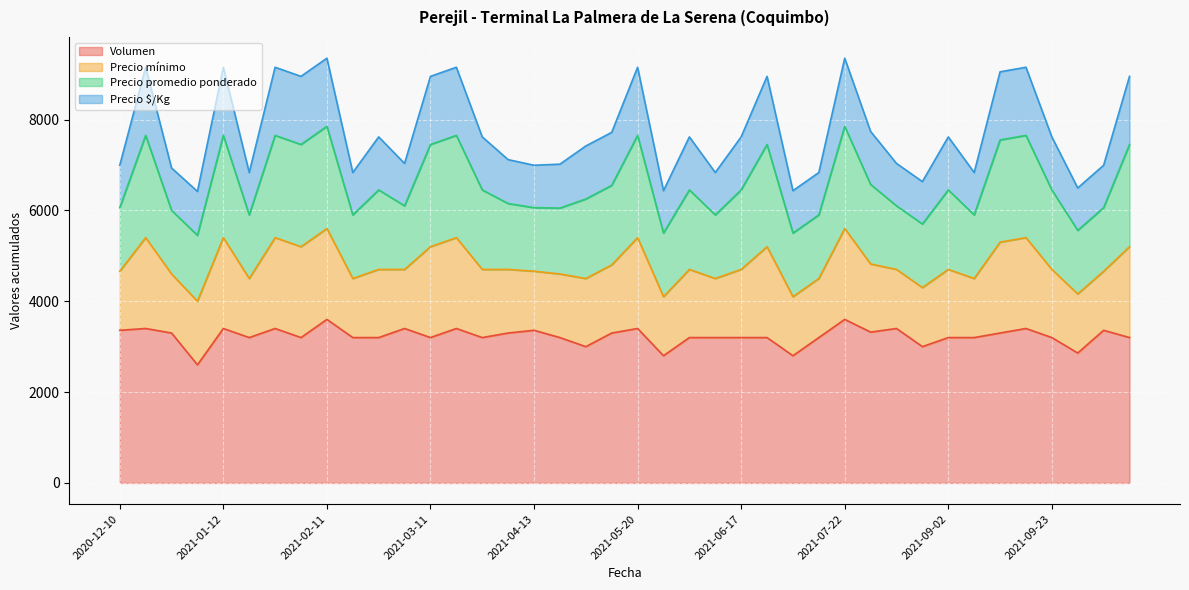

What is the lowest value of the Volumen series?

2600